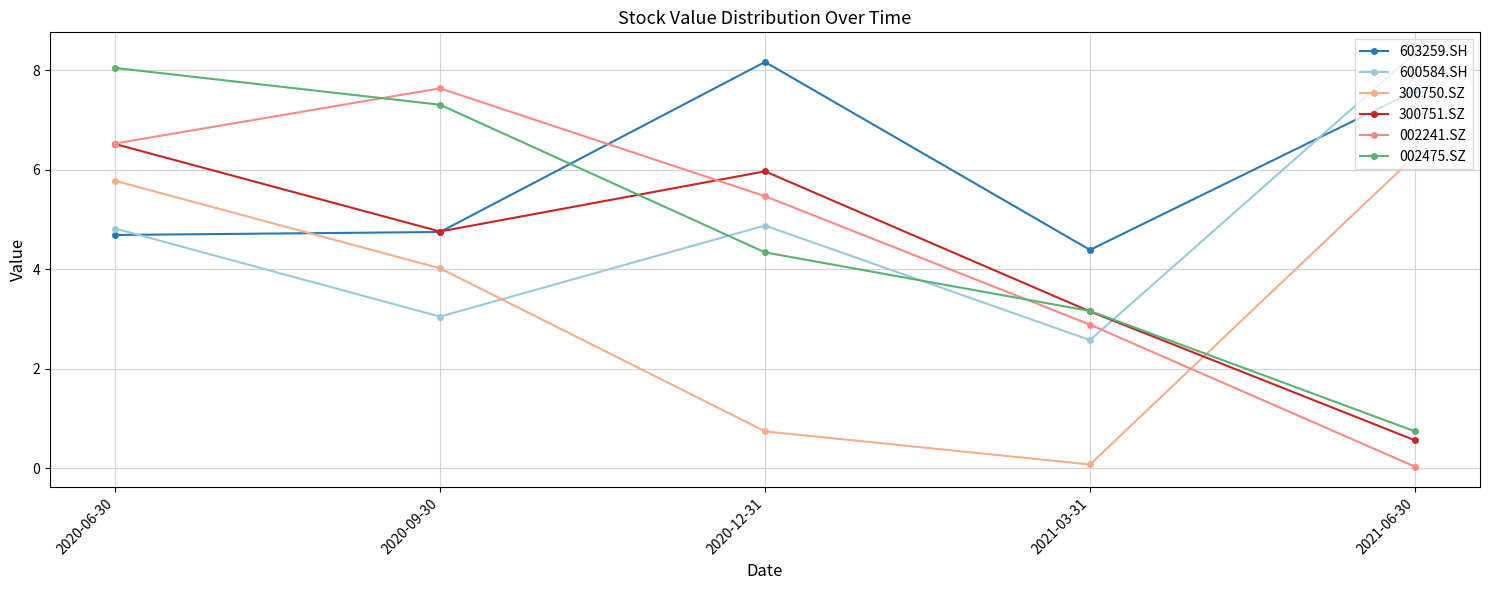

Where is the first local minimum for 300750.SZ?

2021-03-31